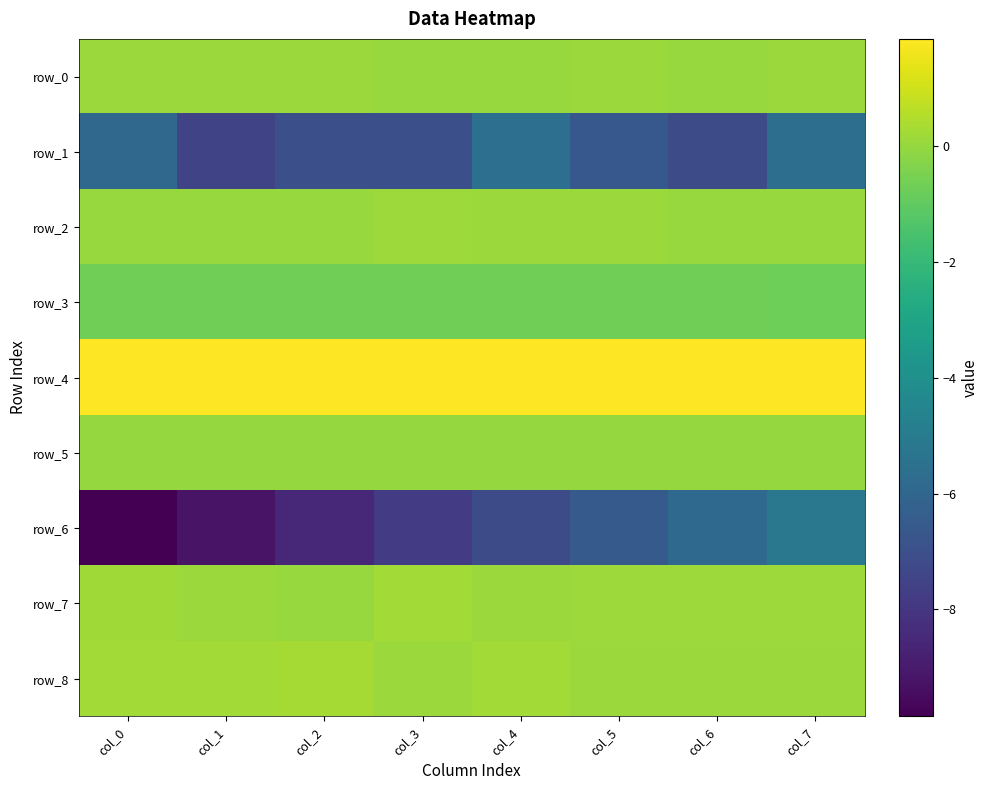

What is the greatest value displayed?

1.9